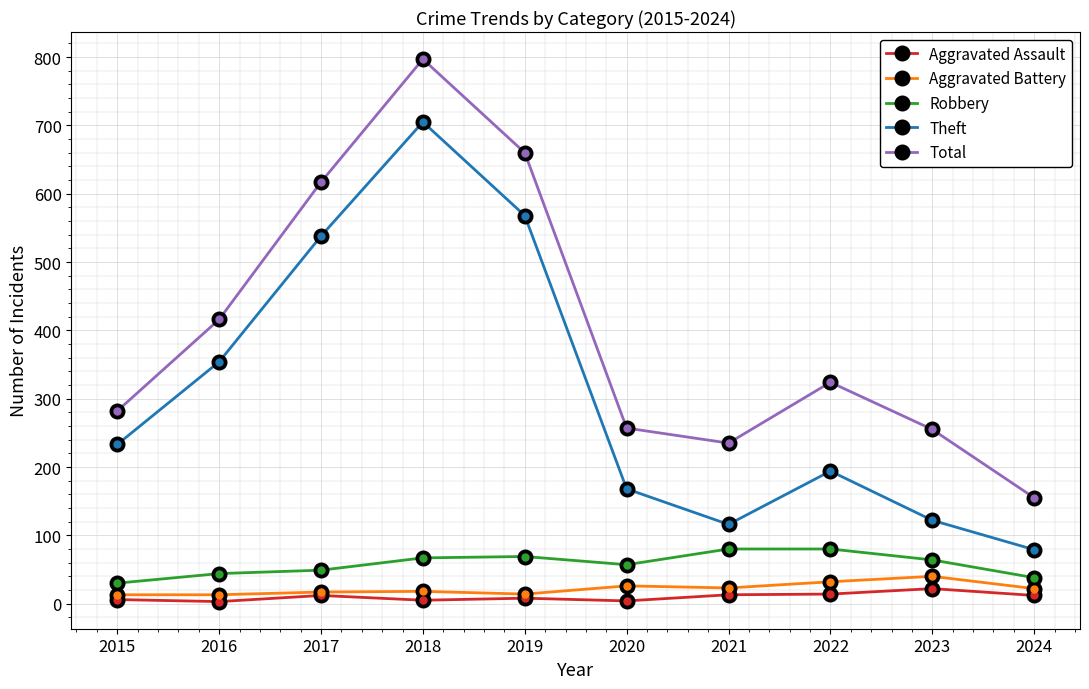

How many data points in Aggravated Assault are less than 12?

5